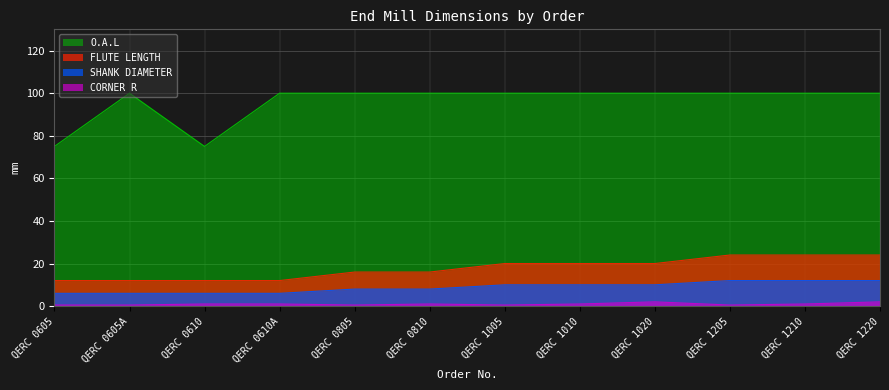

What are all the series names shown in the legend?

O.A.L, FLUTE LENGTH, SHANK DIAMETER, CORNER R